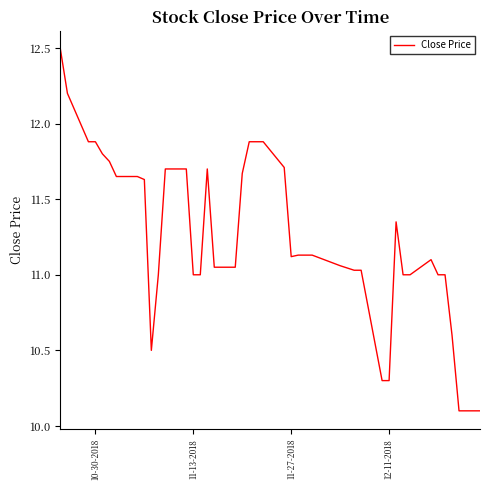

What is the difference between the maximum and minimum values?

2.4